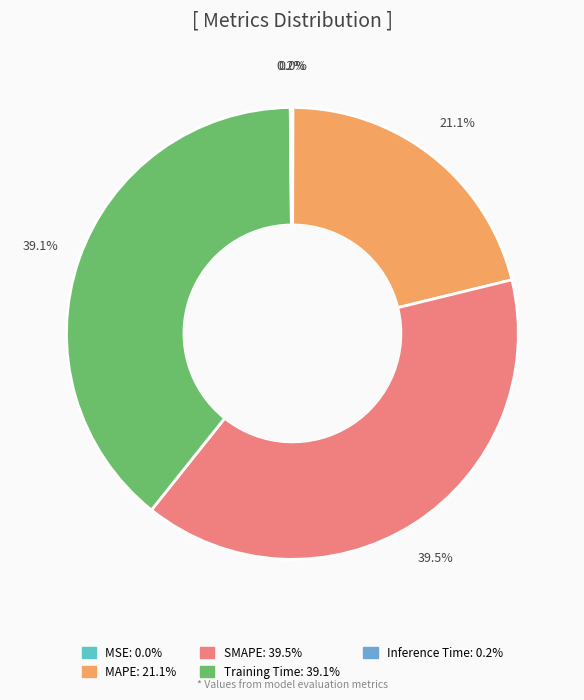

Is there any slice that represents more than half of the pie?

No